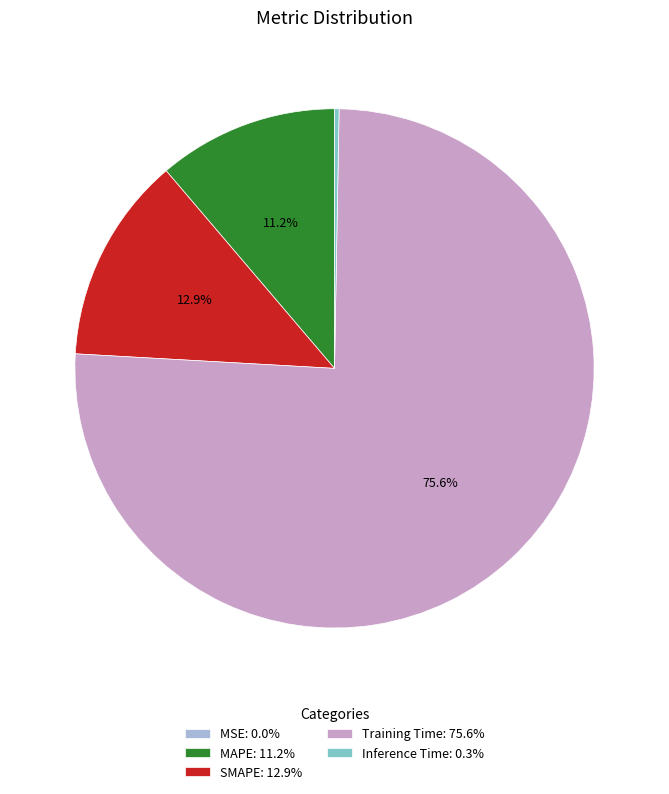

How much of the chart is everything except MAPE: 11.2%?

88.8%